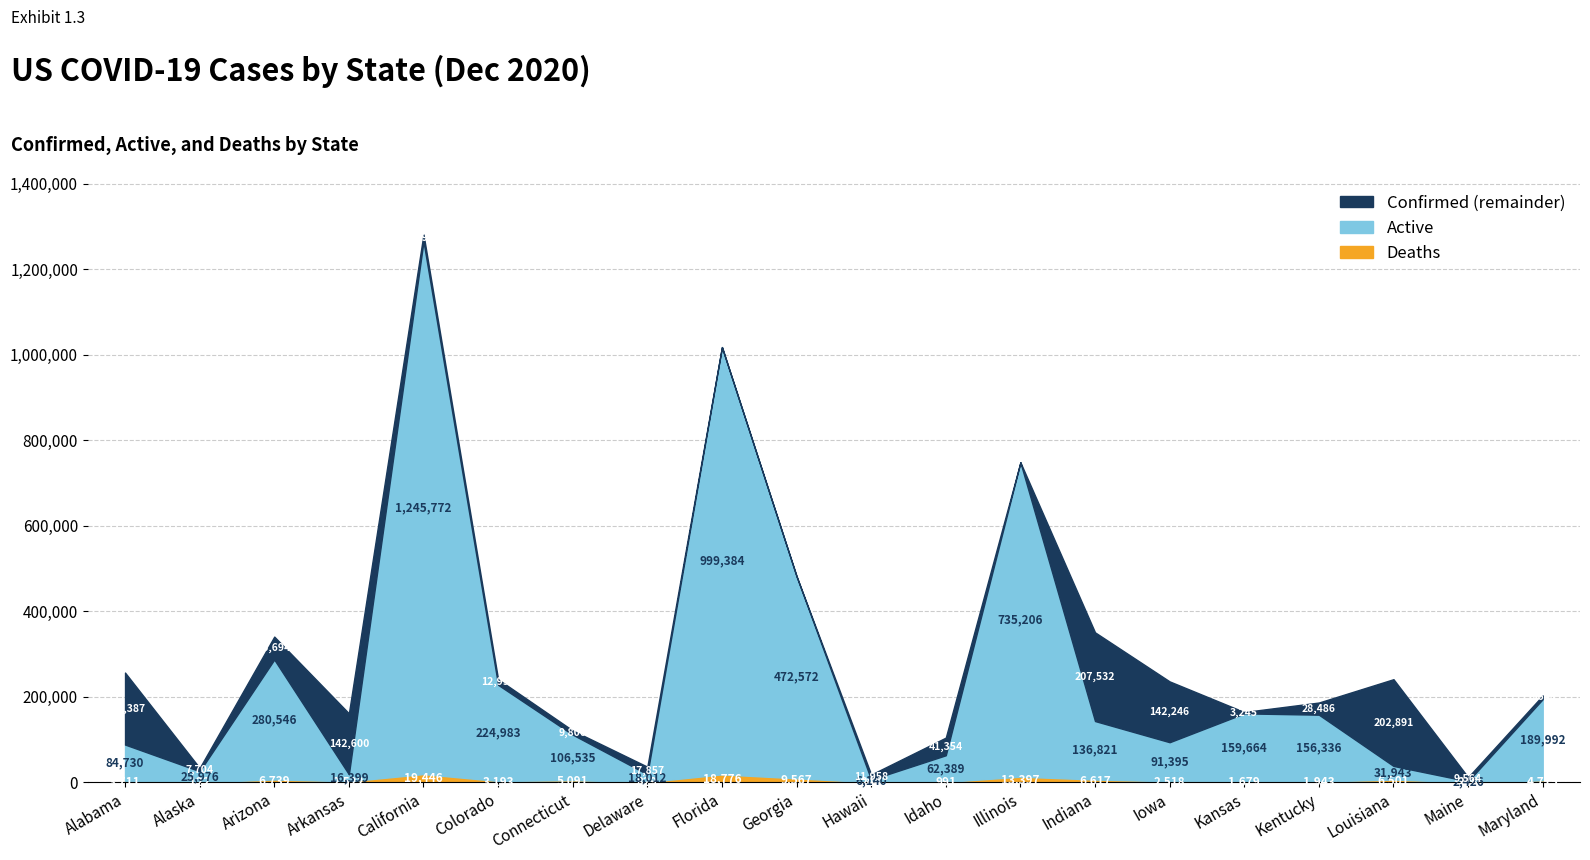

At which category is the sum across all series the highest?

California